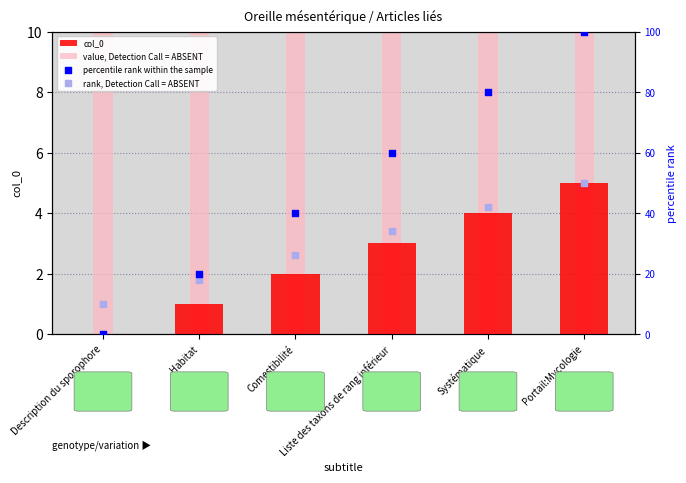

At which category is the sum across all series the highest?

Portail:Mycologie